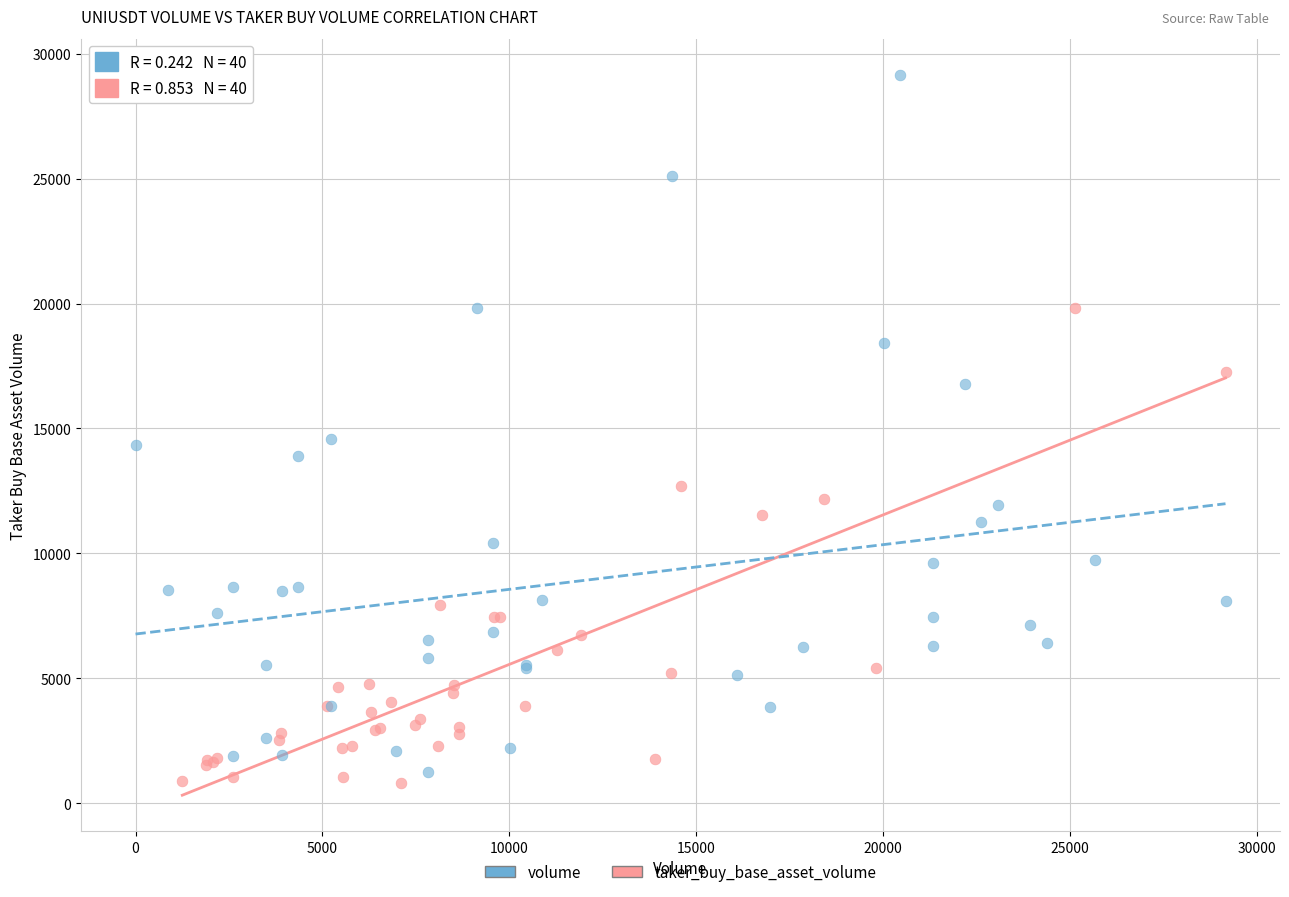

Which series reaches the minimum Y coordinate?

taker_buy_base_asset_volume